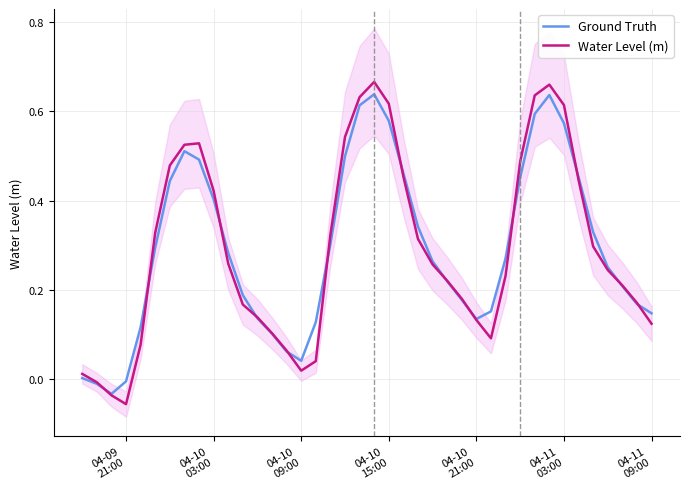

How many lines are shown in the chart?

2